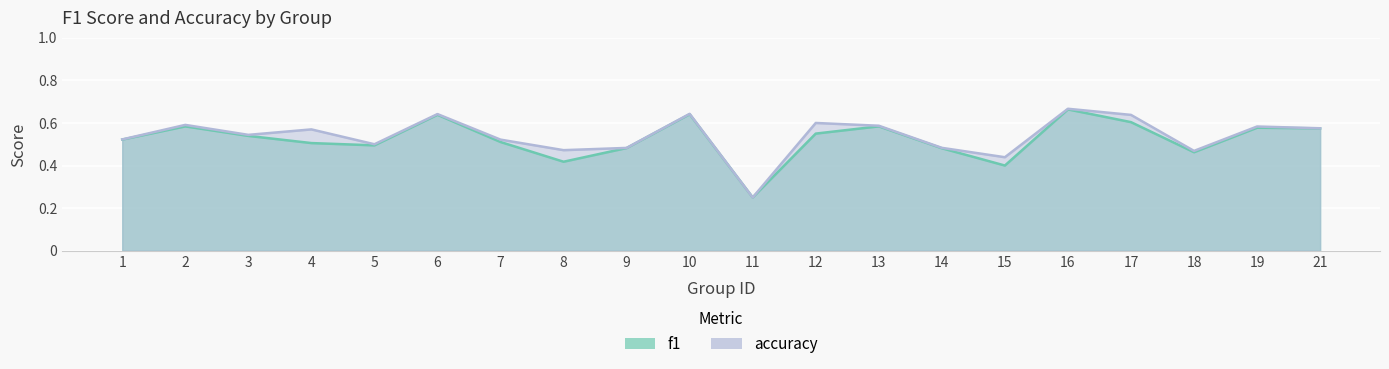

How many lines are shown in the chart?

2